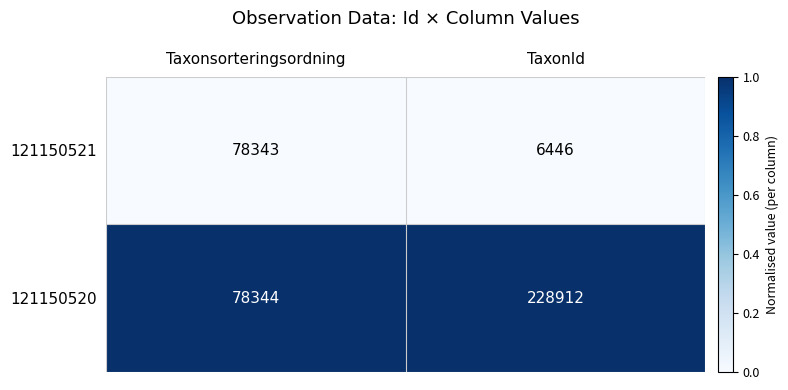

What is the spread (max minus min) of values at Taxonsorteringsordning?

1